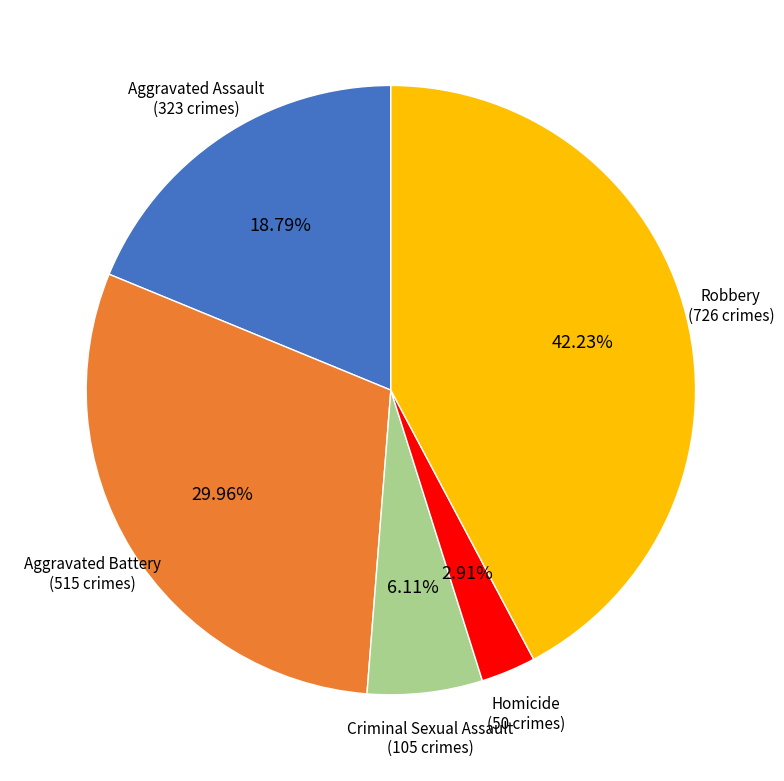

What is the largest slice in the pie chart?

Robbery